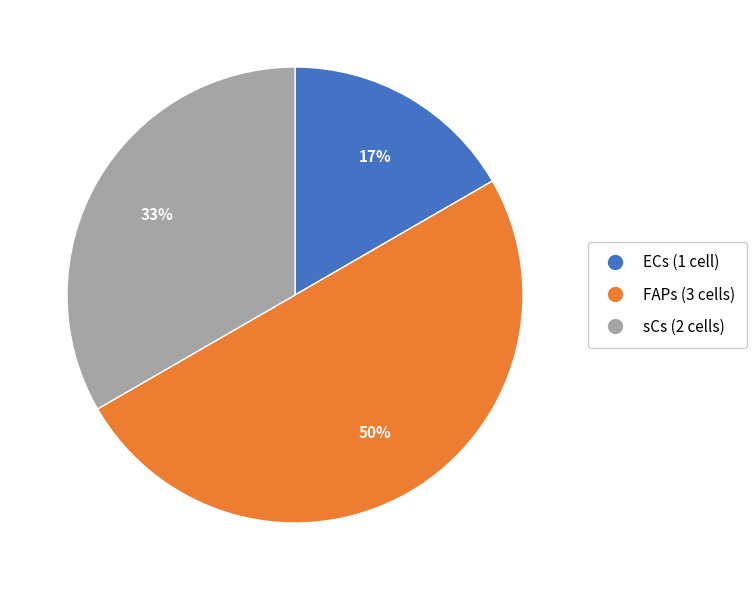

To the nearest percent, what portion does sCs represent?

33%